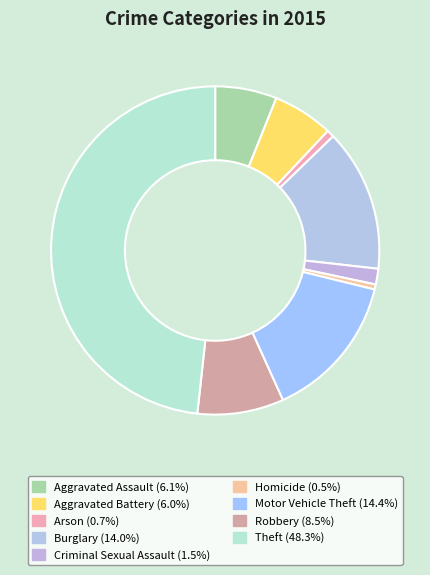

True or false: Theft accounts for 48% of the total.

True